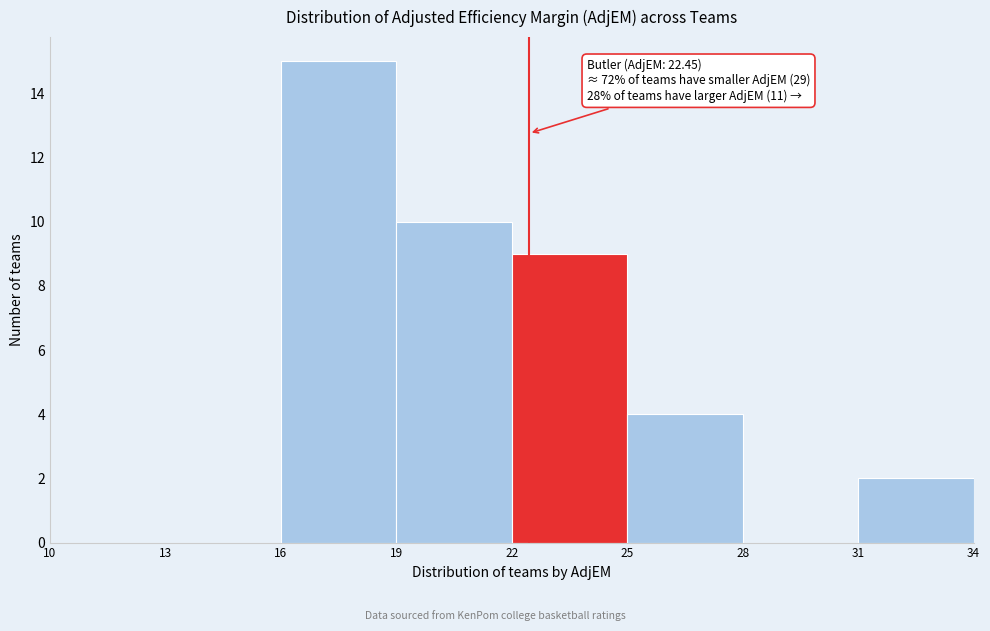

Which range on the x-axis has the tallest bar?

16 to 19